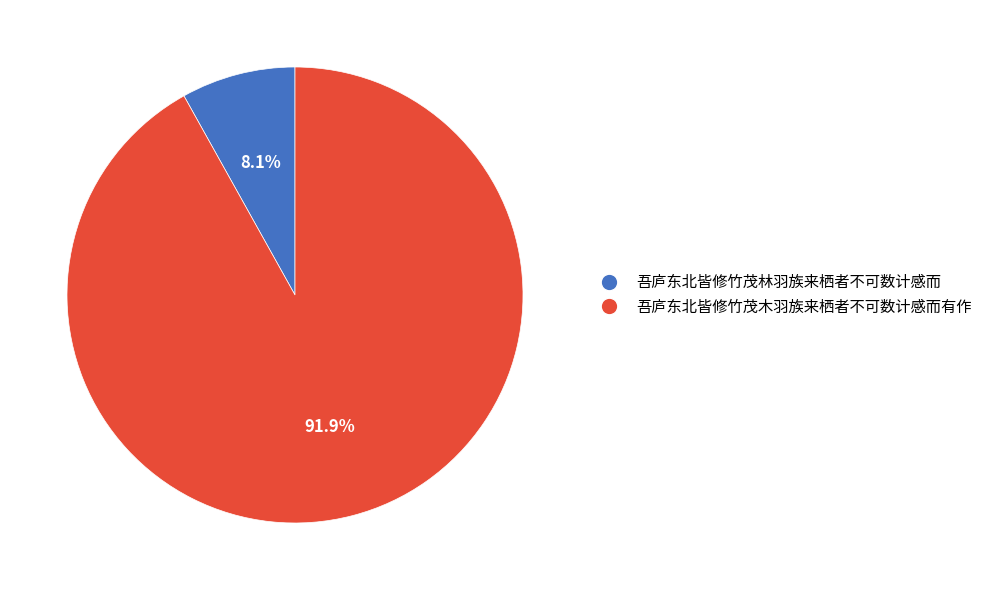

True or false: 吾庐东北皆修竹茂林羽族来栖者不可数计感而 accounts for 8% of the total.

True